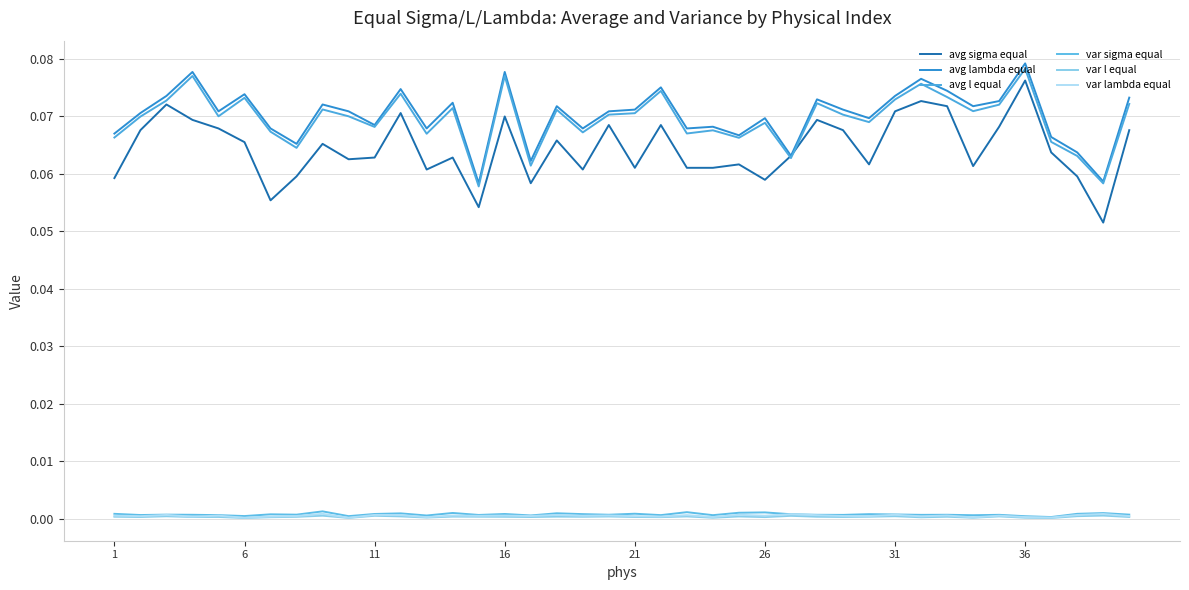

What is the average value of the avg sigma equal series?

0.1